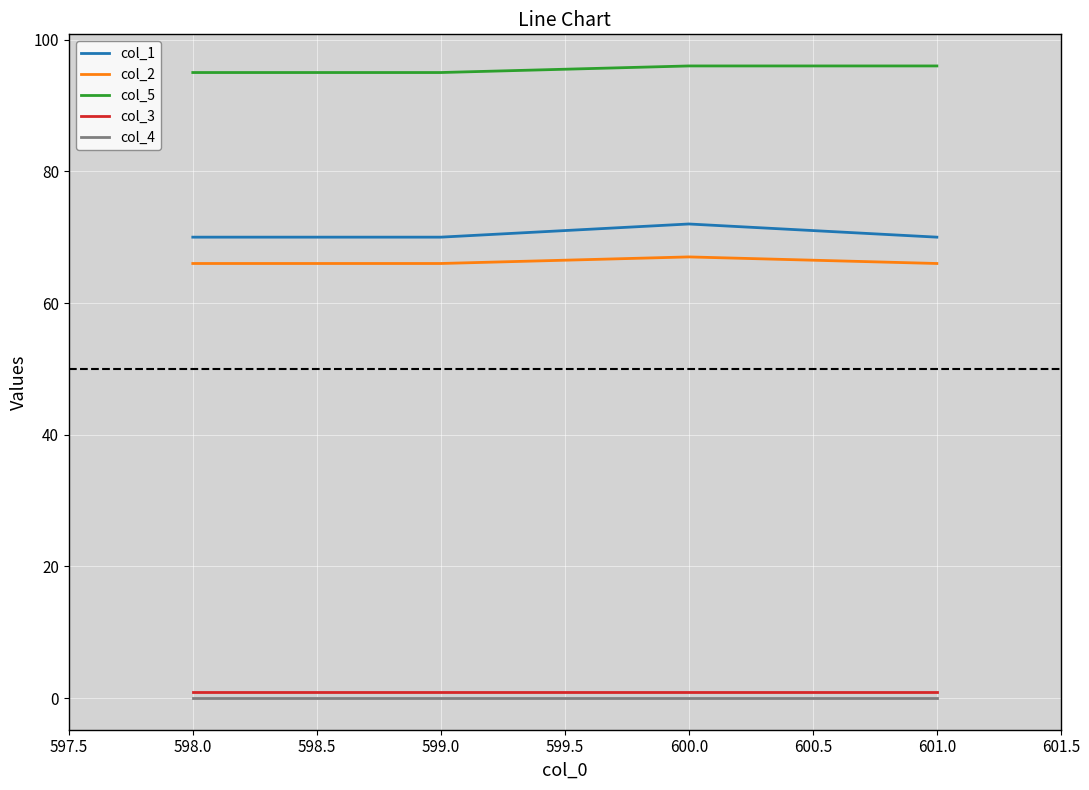

How many lines are shown in the chart?

5